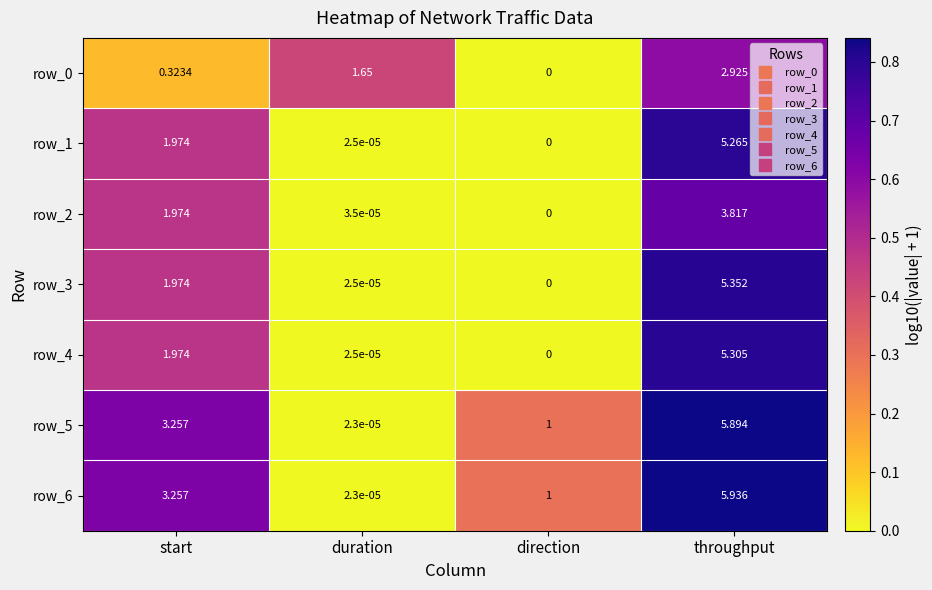

Count the number of categories in the chart.

4